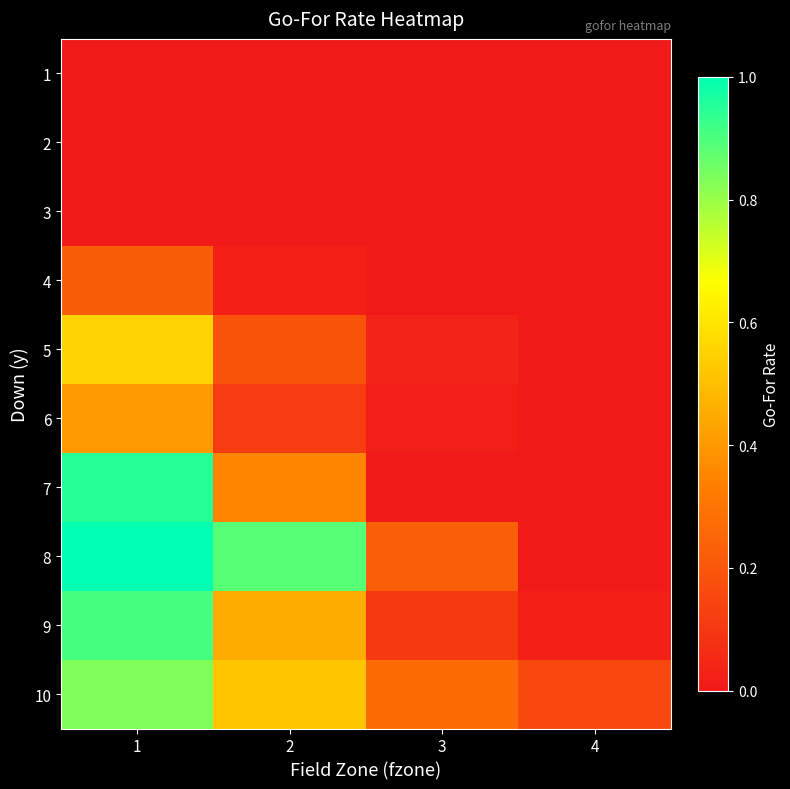

What is the spread (max minus min) of values at 1?

1.0